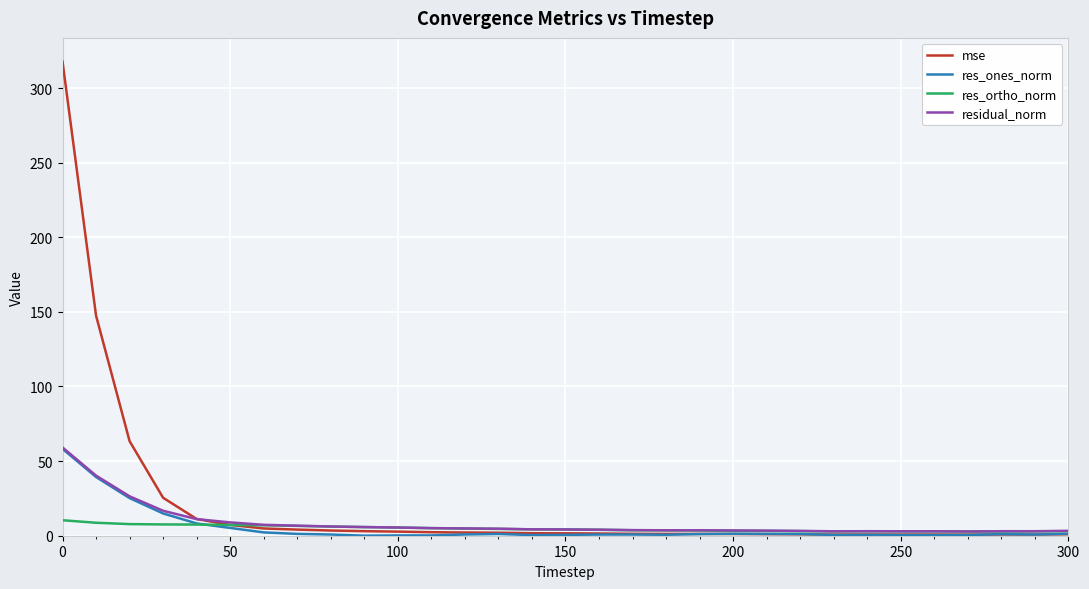

What is the greatest value displayed?

317.7